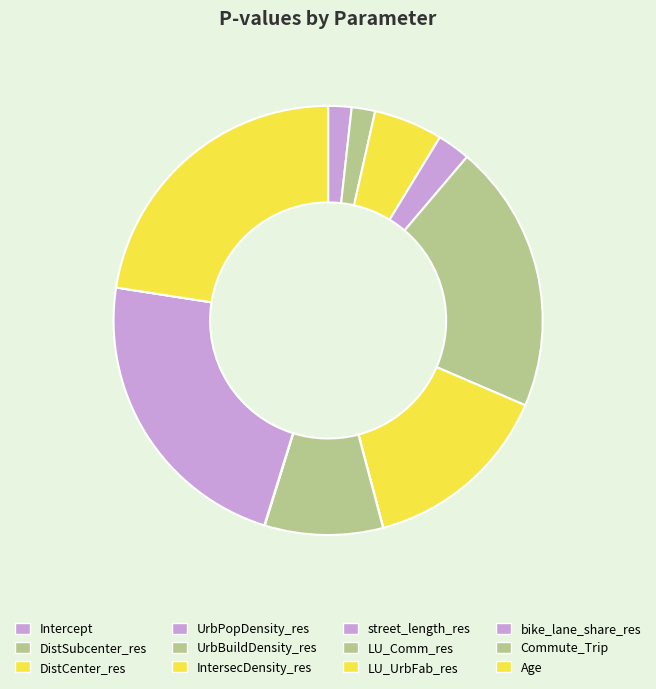

Is it true that UrbBuildDensity_res is 20% of the pie?

True